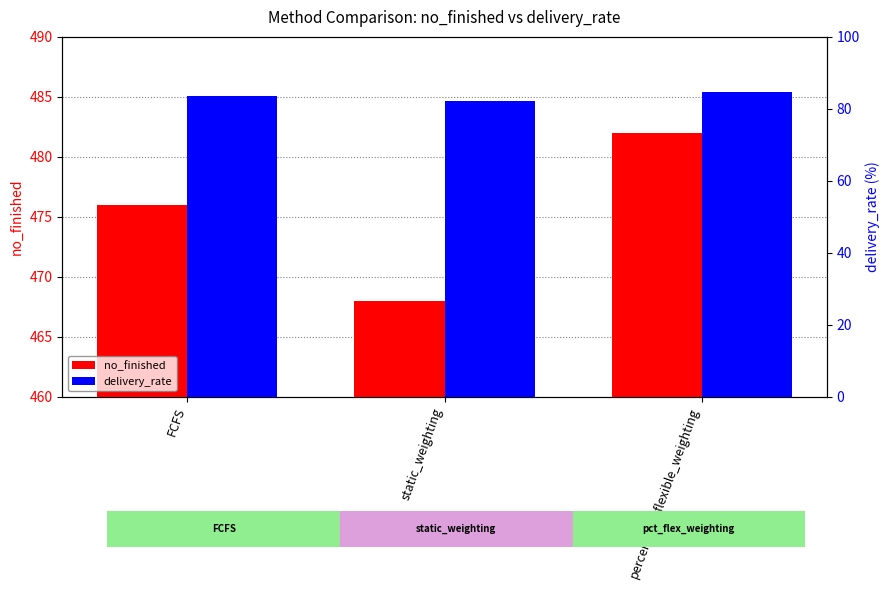

Rank the categories by no_finished value from highest to lowest.

percentage_flexible_weighting, FCFS, static_weighting